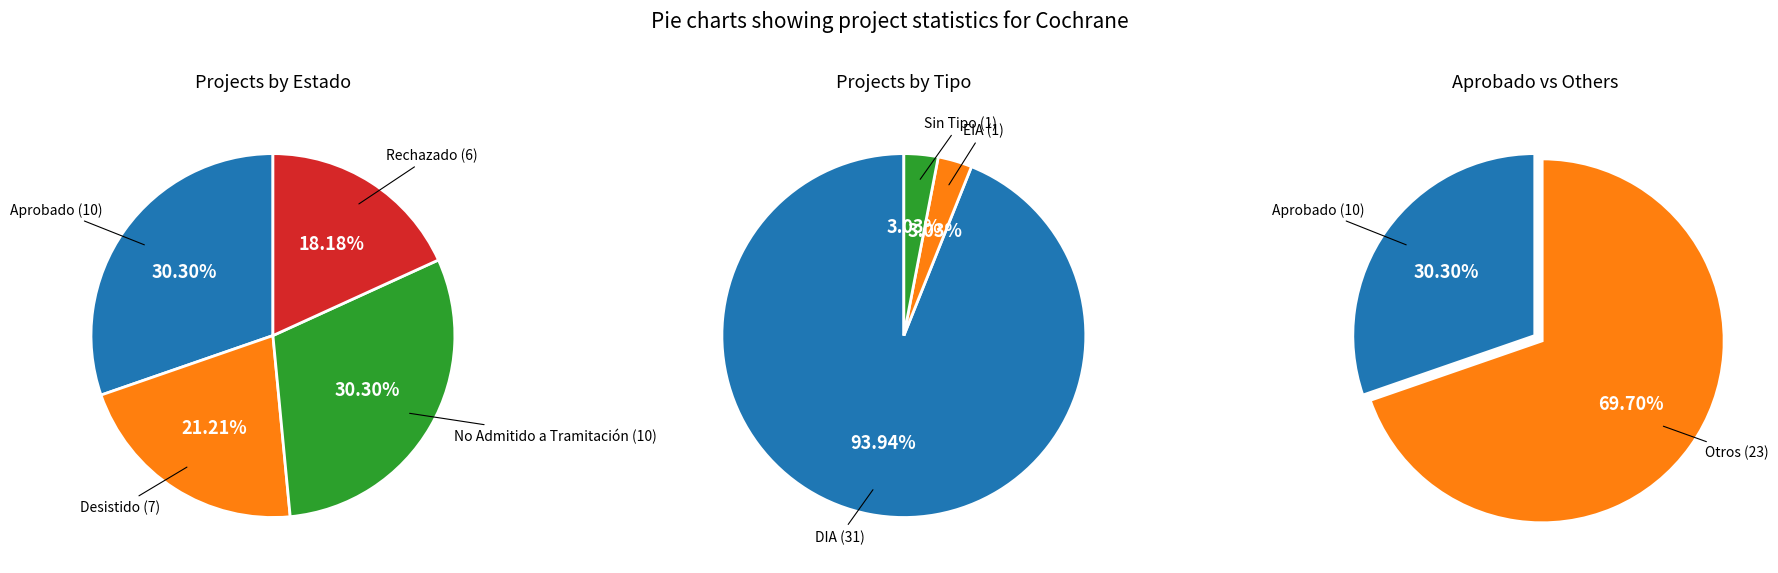

Which category has the smallest portion of the pie?

Aprobado